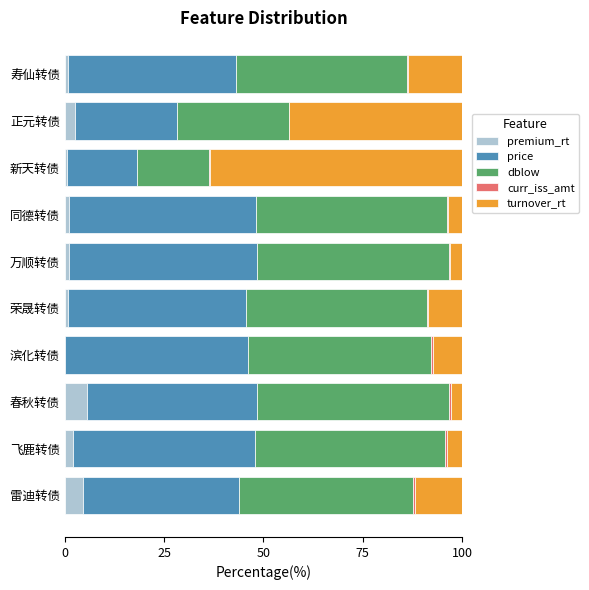

What is the sum of all premium_rt values?

19.0